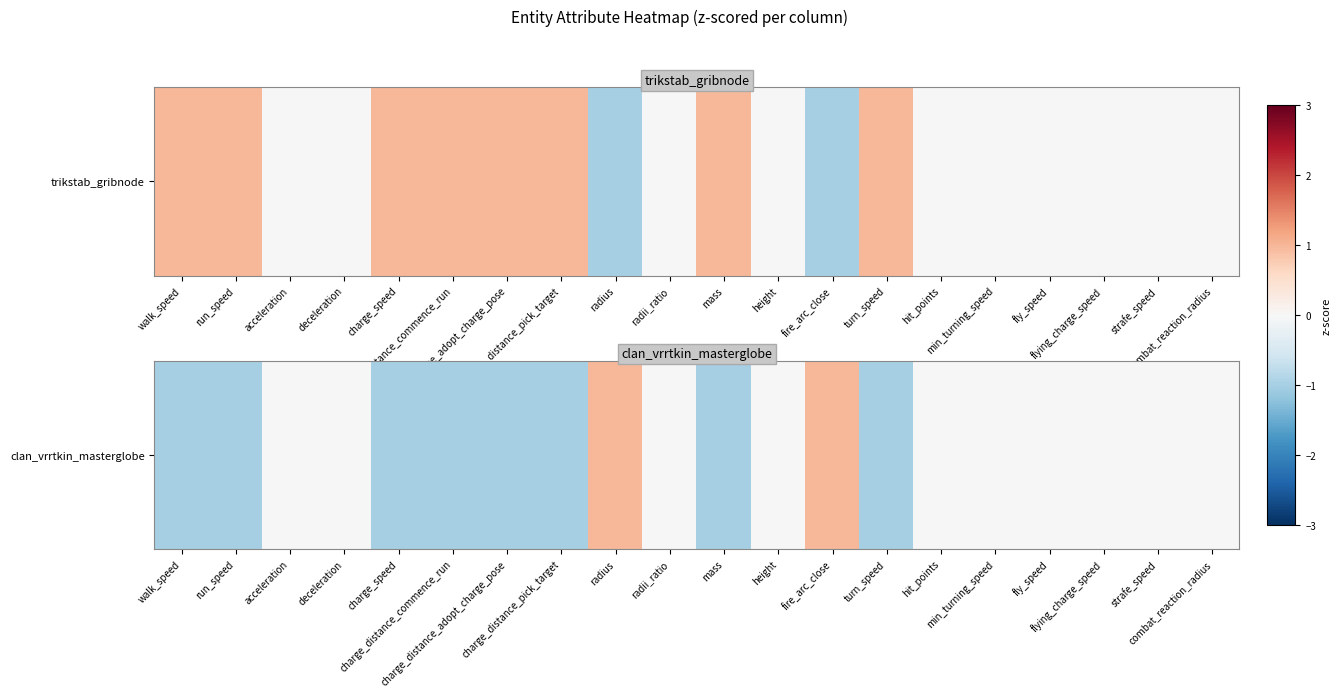

List the labels in order of value, largest first.

radius, fire_arc_close, acceleration, deceleration, radii_ratio, height, hit_points, min_turning_speed, fly_speed, flying_charge_speed, strafe_speed, combat_reaction_radius, walk_speed, run_speed, charge_speed, charge_distance_commence_run, charge_distance_adopt_charge_pose, charge_distance_pick_target, mass, turn_speed